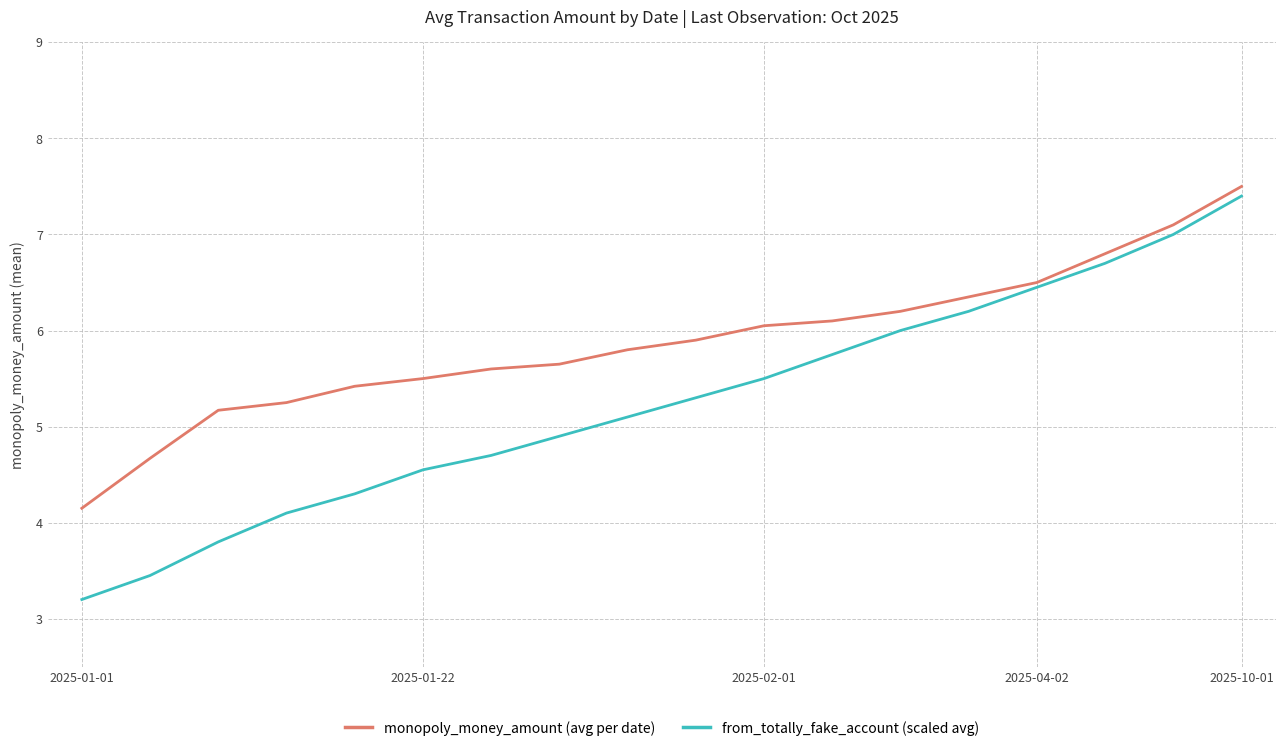

Rank the series by their average value, from lowest to highest.

from_totally_fake_account (scaled avg), monopoly_money_amount (avg per date)